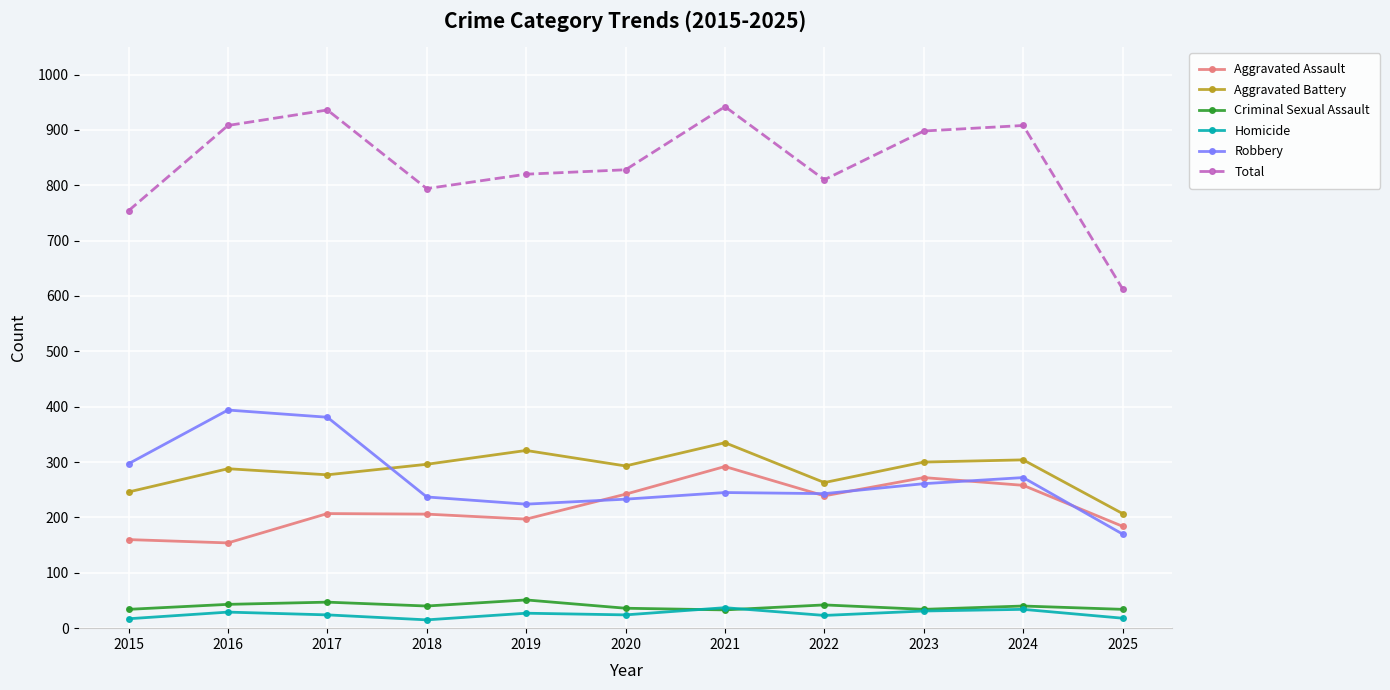

How many lines are shown in the chart?

6